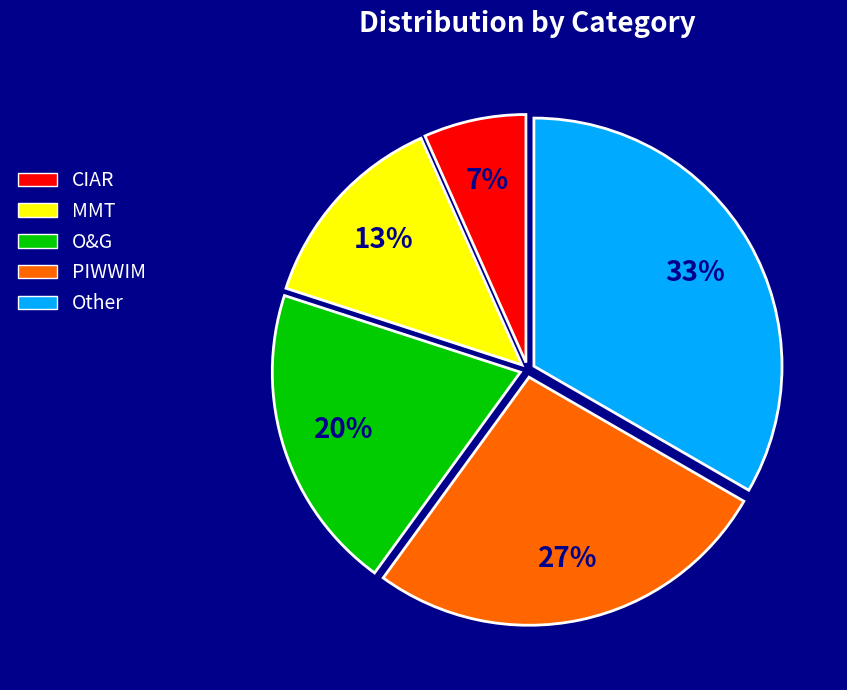

Do CIAR and Other together represent more than half of the pie?

No